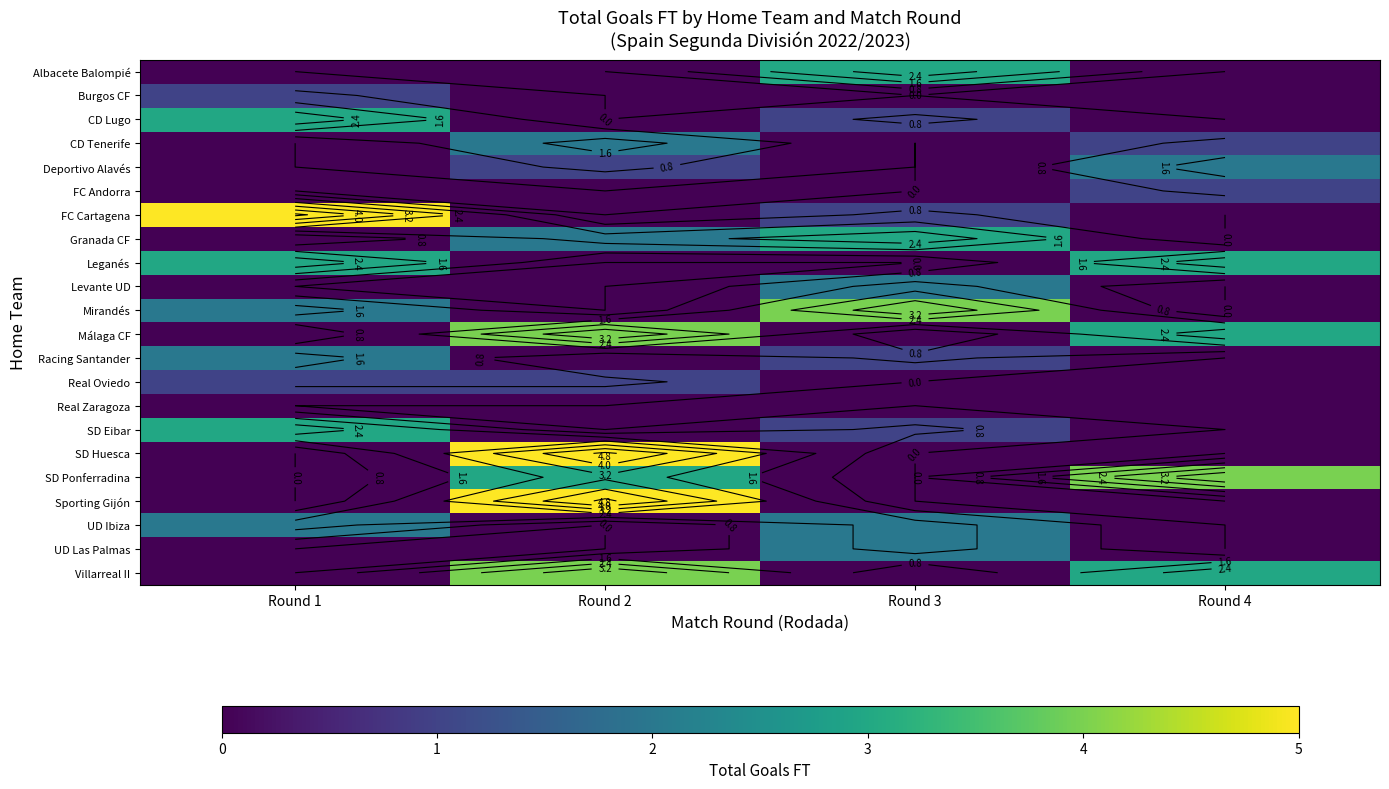

Reading left to right, extract all data points from this chart.

row_0: 0	0	3	0
row_1: 1	0	0	0
row_2: 3	0	1	0
row_3: 0	2	0	1
row_4: 0	1	0	2
row_5: 0	0	0	1
row_6: 5	0	1	0
row_7: 0	2	3	0
row_8: 3	0	0	3
row_9: 0	0	2	0
row_10: 2	0	4	0
row_11: 0	4	0	3
row_12: 2	0	1	0
row_13: 1	1	0	0
row_14: 0	0	0	0
row_15: 3	0	1	0
row_16: 0	5	0	0
row_17: 0	3	0	4
row_18: 0	5	0	0
row_19: 2	0	2	0
row_20: 0	0	2	0
row_21: 0	4	0	3